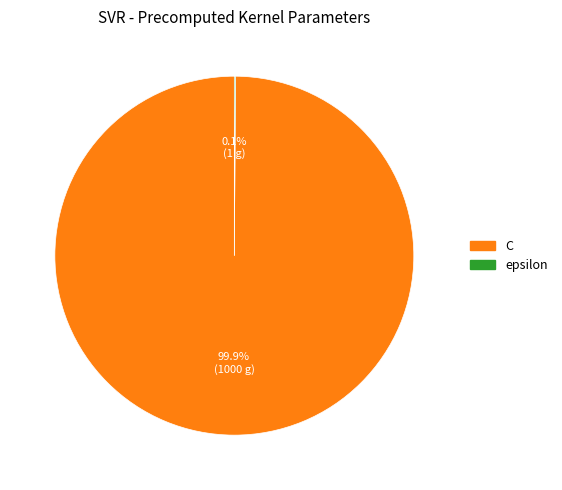

What percentage is the C slice, to the nearest percent?

100%